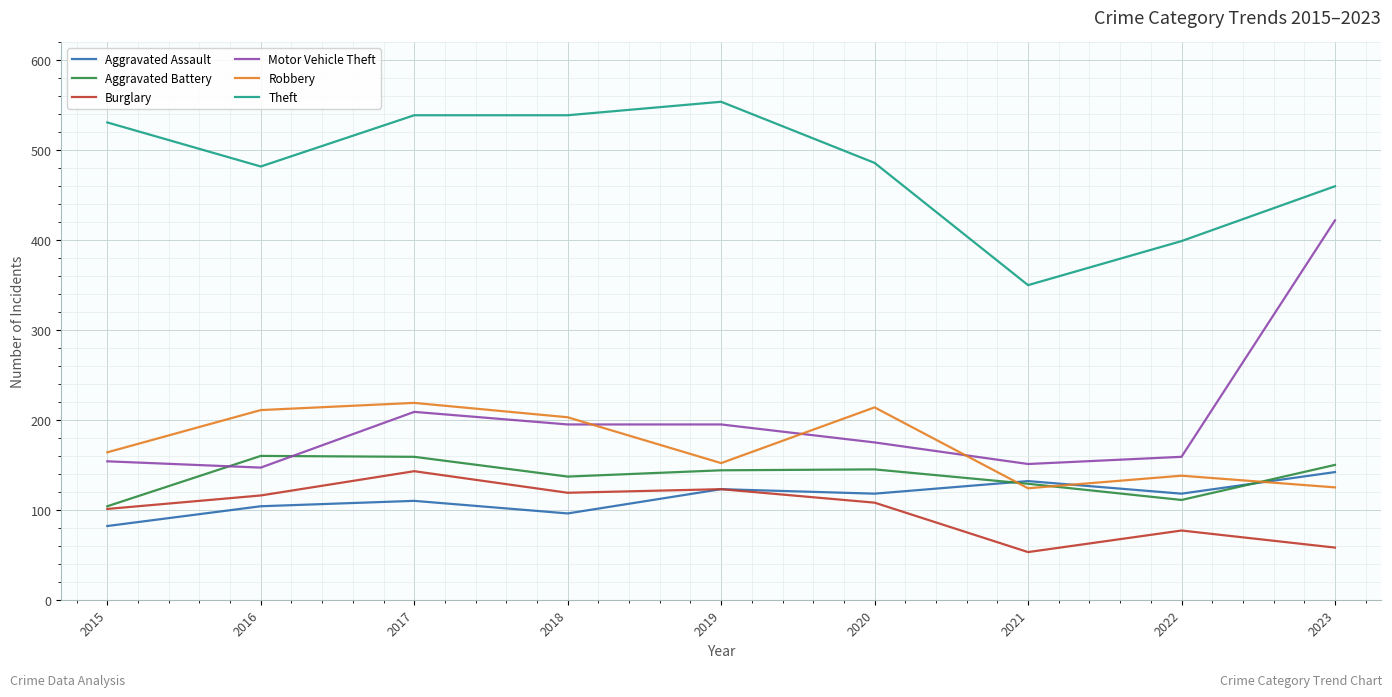

At which category does the chart reach its peak across all series?

2019